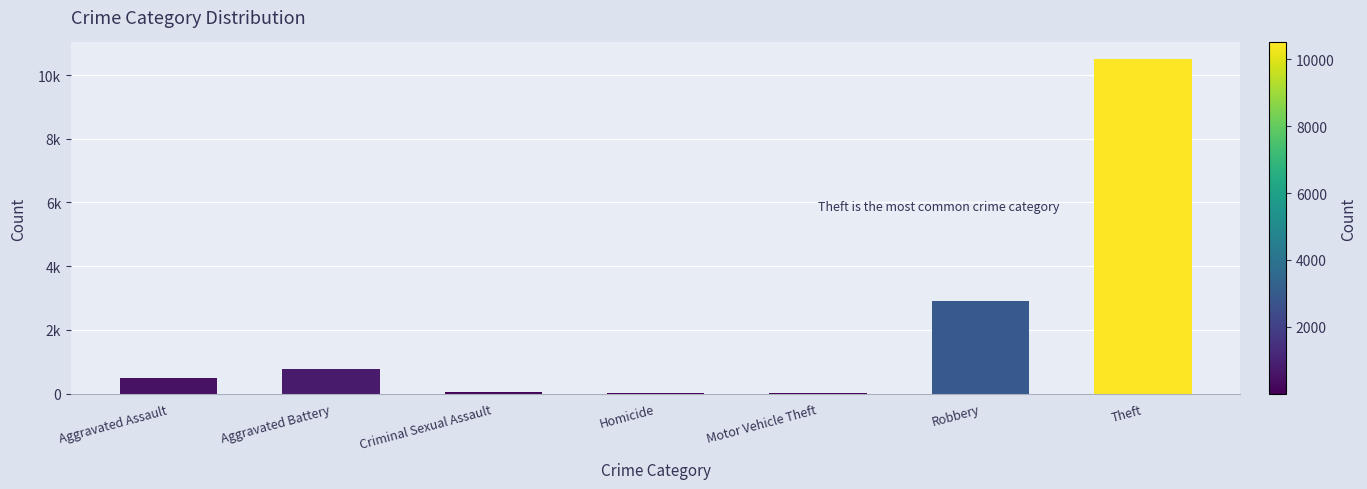

Are the bars horizontal?

No